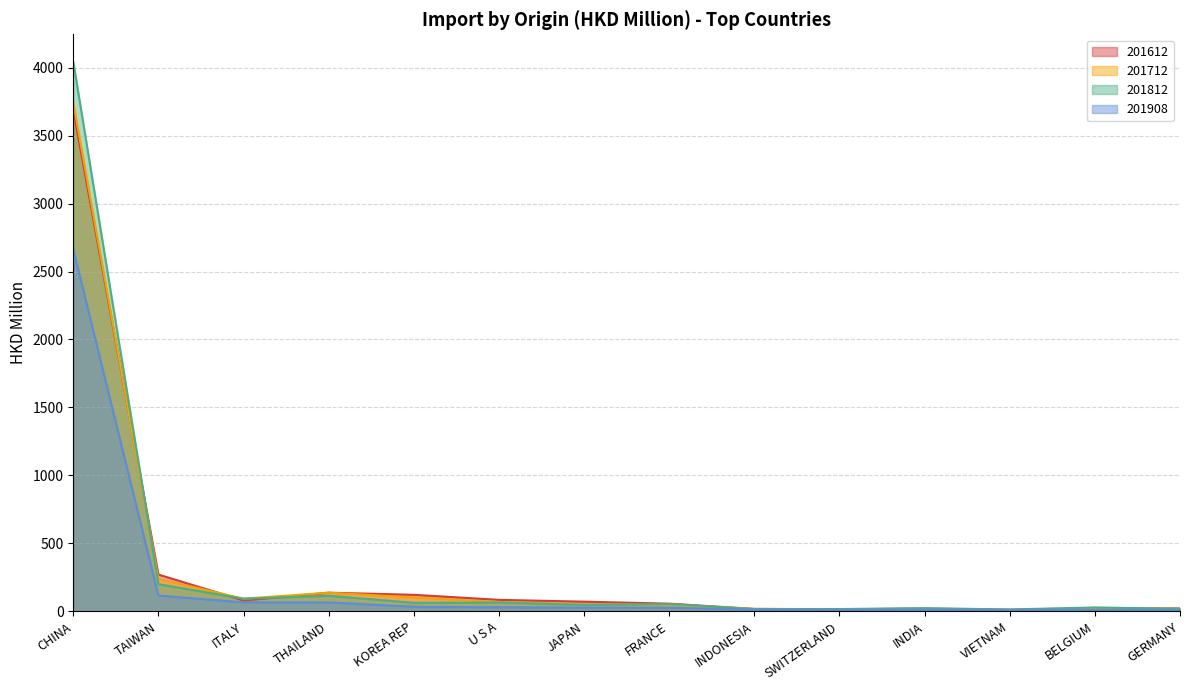

What is the difference between the highest and lowest values at CHINA?

1379.7